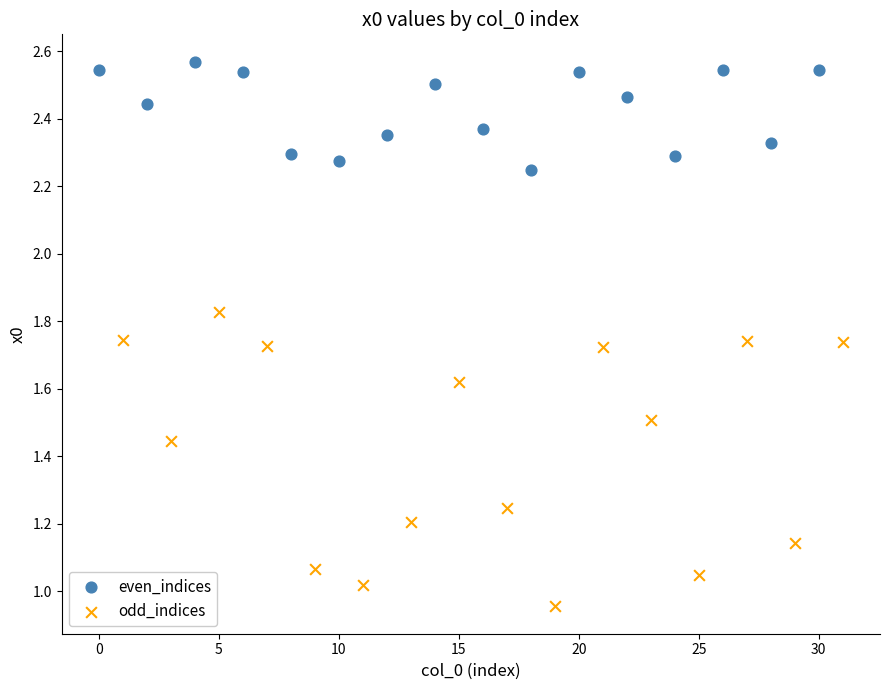

Which series contains the highest Y value?

even_indices